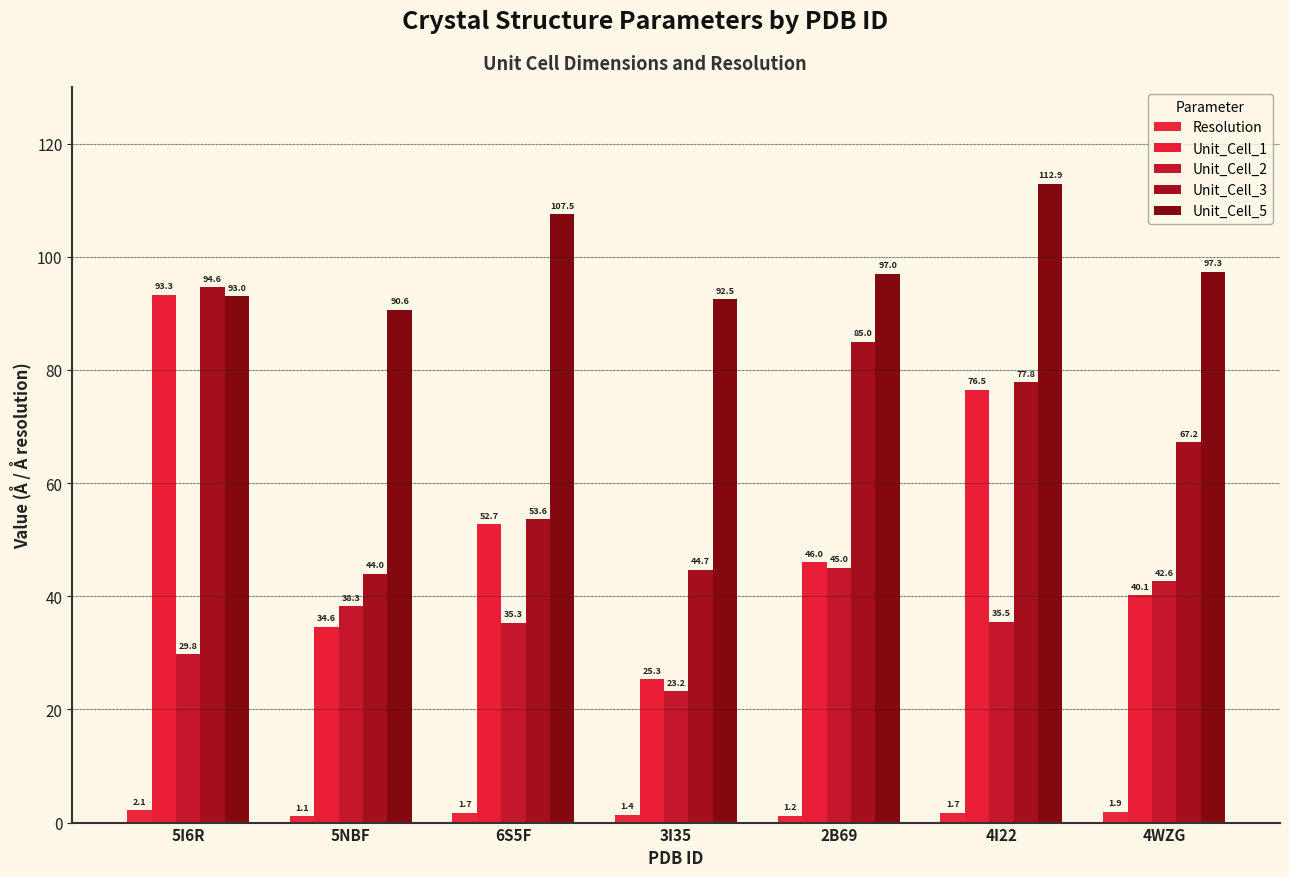

Rank the series by their maximum value, from highest to lowest.

Unit_Cell_5, Unit_Cell_3, Unit_Cell_1, Unit_Cell_2, Resolution